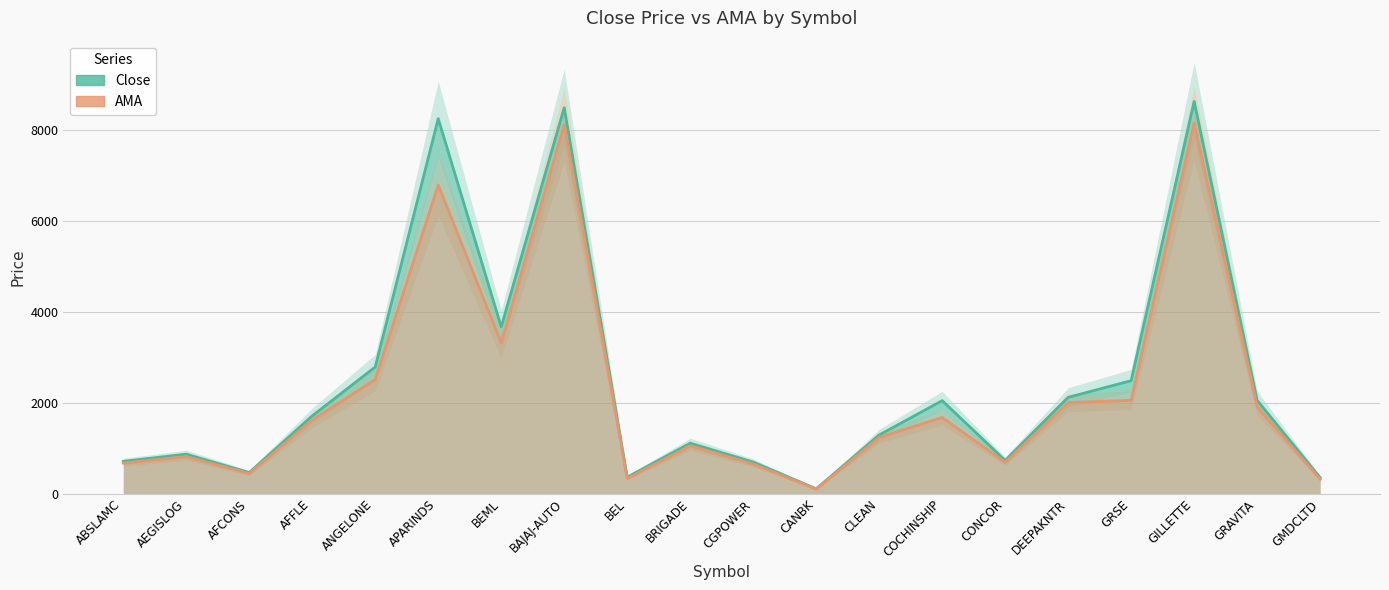

Is it true that AMA equals 948.1 at ABSLAMC?

False